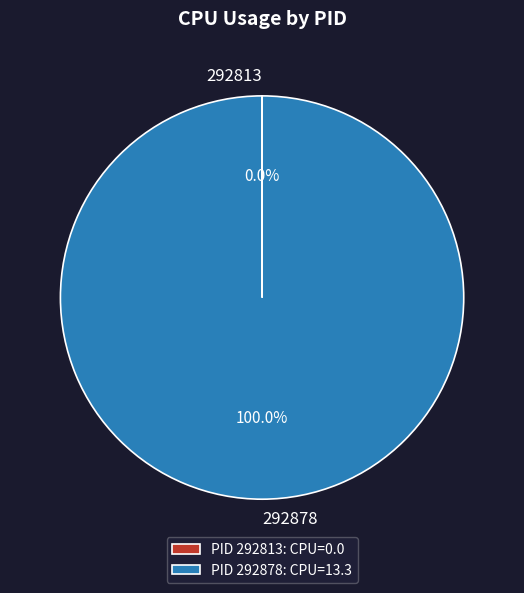

Does any single category account for the majority?

Yes